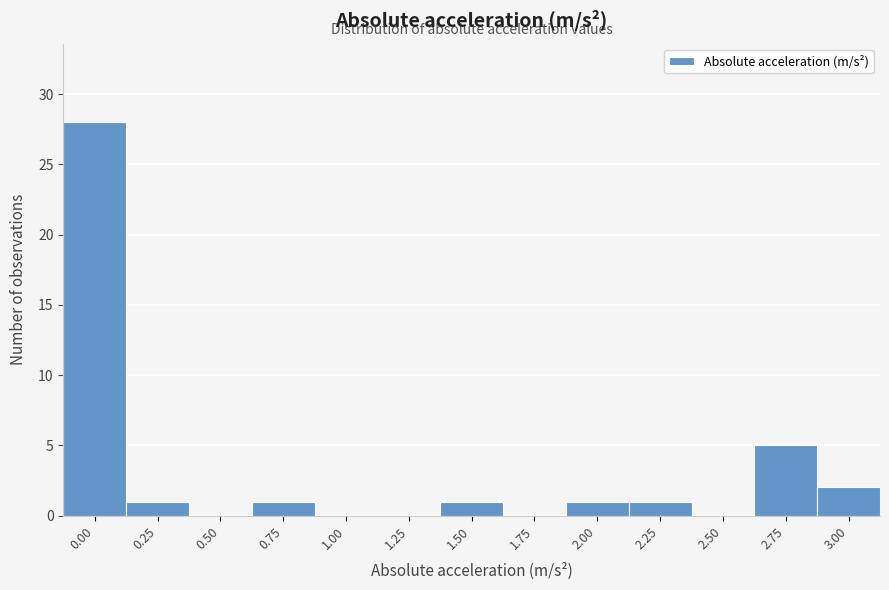

What is the sum of all values?

40